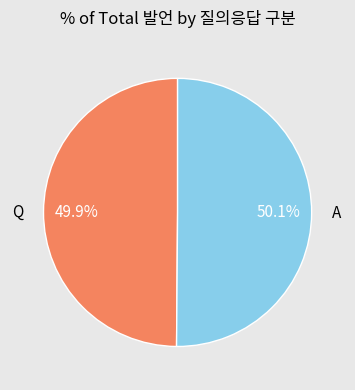

Is there any slice that represents more than half of the pie?

Yes